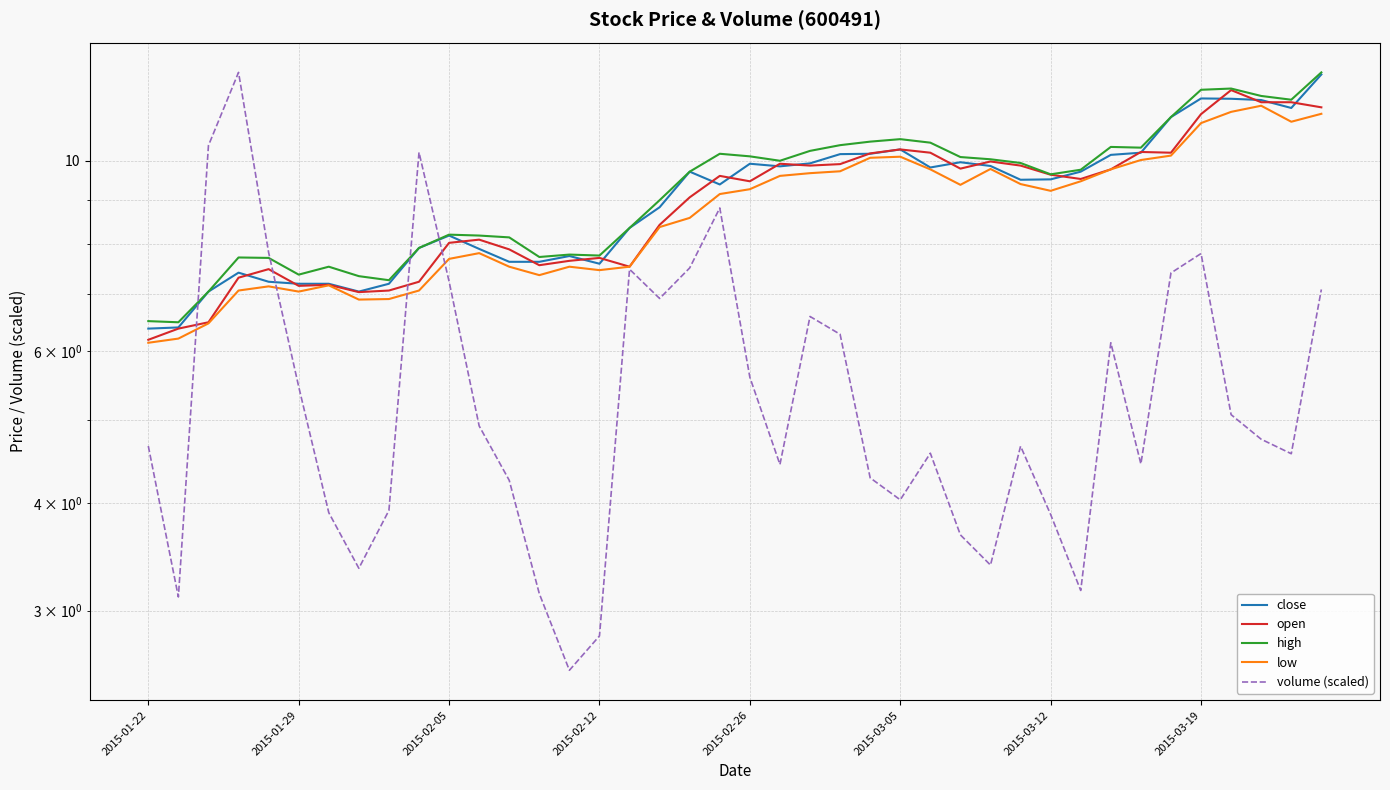

Reading left to right, what are all the values shown in this chart?

close: 6.4	6.4	7.0	7.4	7.2	7.2	7.2	7.0	7.2	7.9	8.2	7.9	7.6	7.6	7.7	7.6	8.3	8.8	9.7	9.4	9.9	9.8	9.9	10.2	10.2	10.3	9.8	10.0	9.9	9.5	9.5	9.7	10.2	10.2	11.2	11.8	11.8	11.8	11.5	12.6
open: 6.2	6.4	6.5	7.3	7.5	7.2	7.2	7.0	7.1	7.2	8.0	8.1	7.9	7.6	7.6	7.7	7.5	8.4	9.1	9.6	9.5	9.9	9.9	9.9	10.2	10.3	10.2	9.8	10.0	9.9	9.6	9.5	9.8	10.2	10.2	11.3	12.1	11.7	11.7	11.5
high: 6.5	6.5	7.0	7.7	7.7	7.4	7.5	7.3	7.3	7.9	8.2	8.2	8.1	7.7	7.8	7.8	8.3	9.0	9.7	10.2	10.1	10.0	10.3	10.4	10.5	10.6	10.5	10.1	10.0	9.9	9.6	9.8	10.4	10.3	11.2	12.1	12.1	11.9	11.8	12.7
low: 6.1	6.2	6.5	7.1	7.1	7.0	7.2	6.9	6.9	7.1	7.7	7.8	7.5	7.4	7.5	7.5	7.5	8.4	8.6	9.1	9.3	9.6	9.7	9.7	10.1	10.1	9.8	9.4	9.8	9.4	9.2	9.5	9.8	10.0	10.1	11.1	11.4	11.6	11.1	11.3
volume (scaled): 4.7	3.1	10.4	12.7	7.8	5.5	3.9	3.4	3.9	10.2	7.2	4.9	4.3	3.1	2.6	2.8	7.5	6.9	7.5	8.8	5.6	4.4	6.6	6.3	4.3	4.0	4.6	3.7	3.4	4.7	3.9	3.2	6.1	4.4	7.4	7.8	5.1	4.7	4.6	7.1